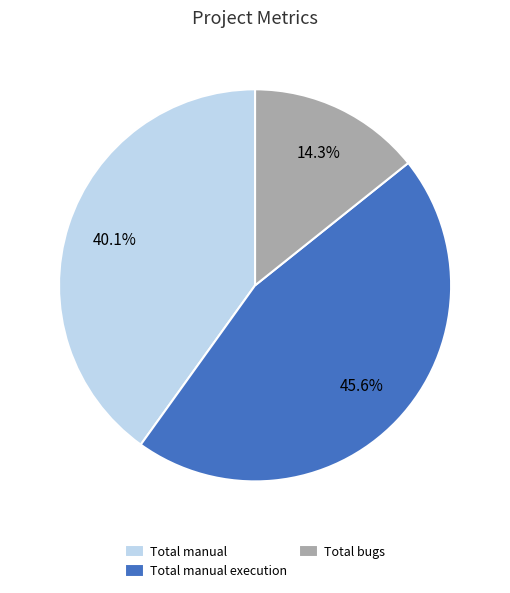

Do Total manual and Total manual execution together represent more than half of the pie?

Yes